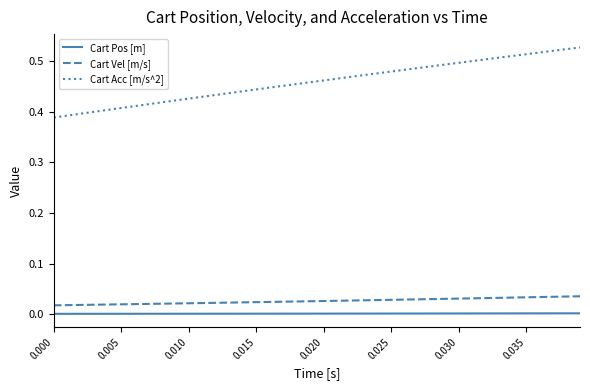

Which series has the largest range (max minus min)?

Cart Acc [m/s^2]